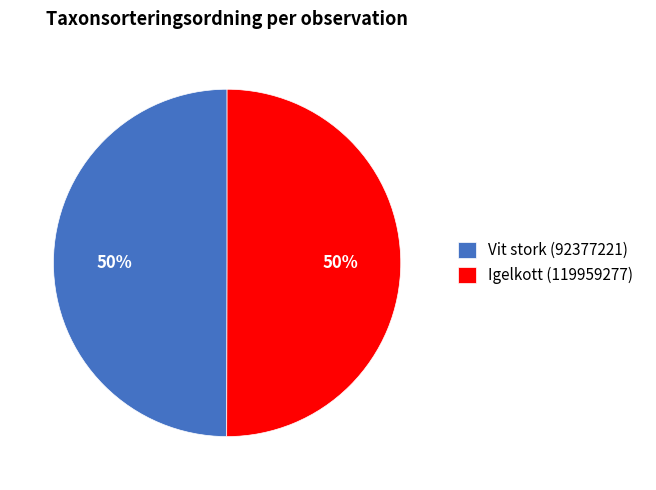

To the nearest percent, what is the average slice percentage?

50%